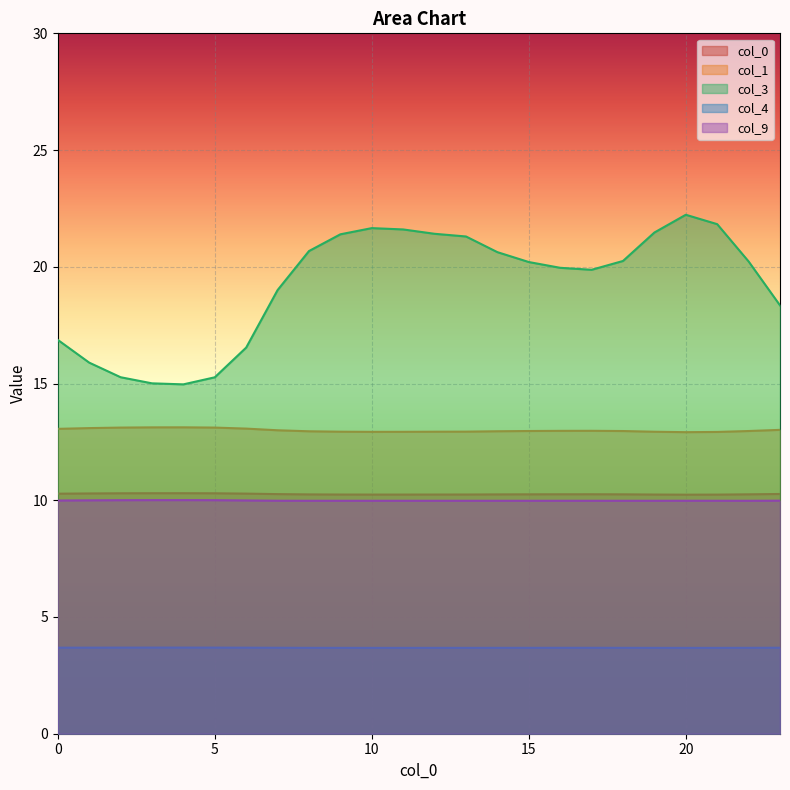

What is the average value of the col_3 series?

19.2